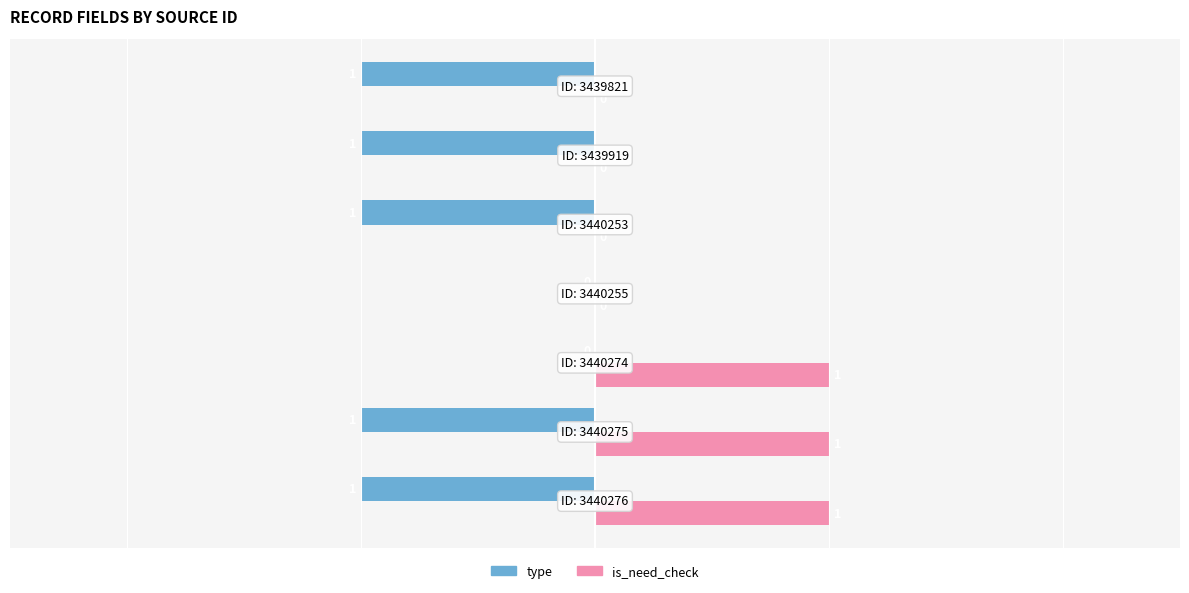

How many type values are between -1 and 0?

7